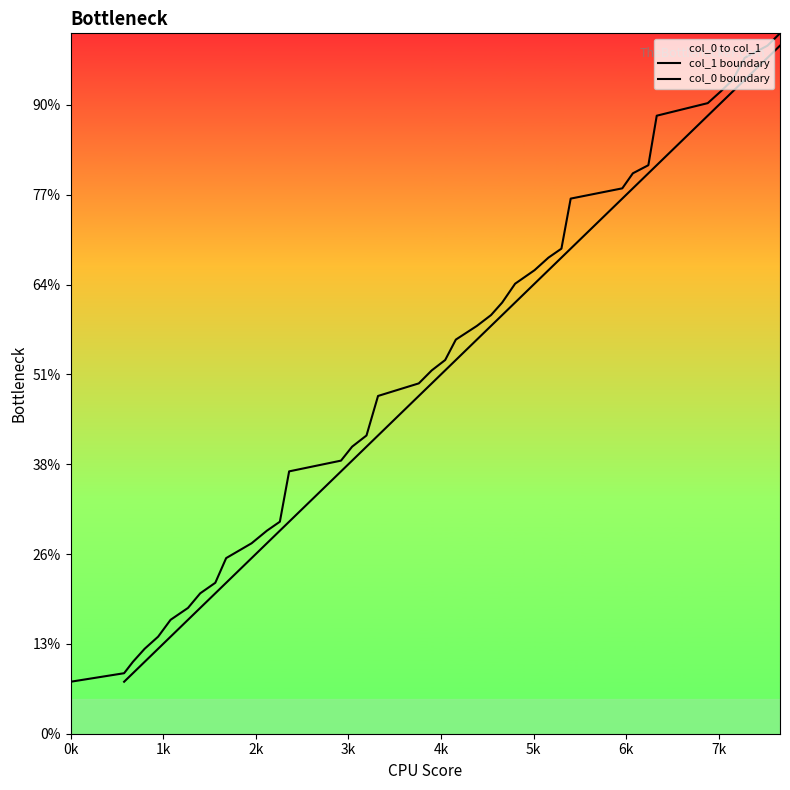

How many lines are shown in the chart?

2